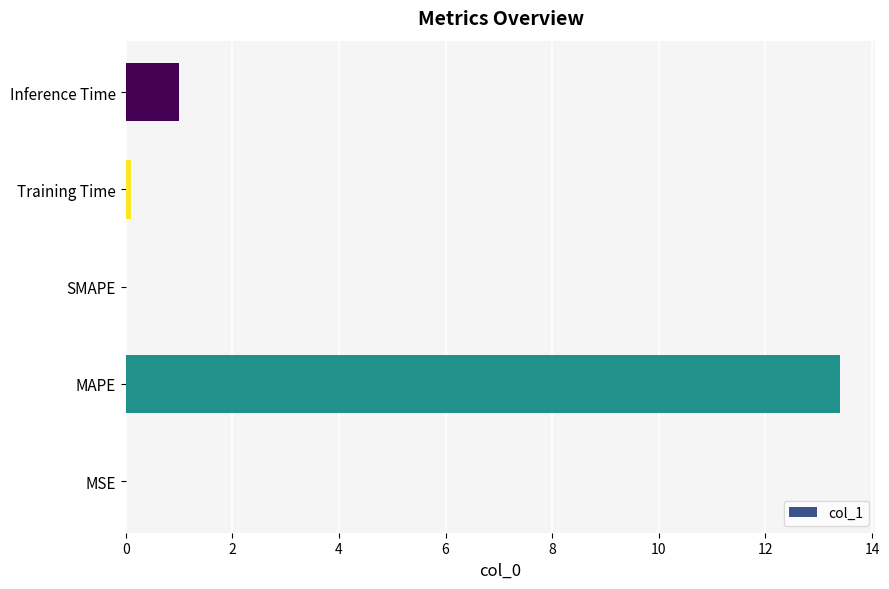

Which has a higher value, Training Time or MAPE?

MAPE